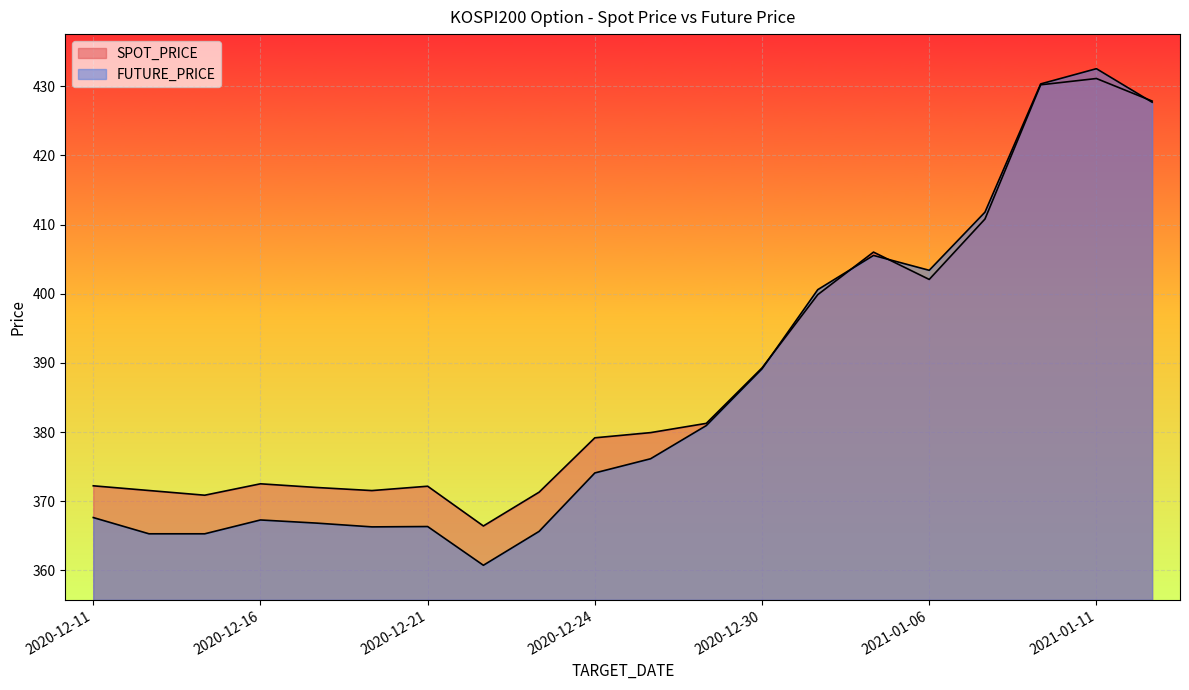

Reading left to right, what are all the values shown in this chart?

SPOT_PRICE: 372.2	371.6	370.9	372.5	372.0	371.6	372.2	366.4	371.3	379.2	379.9	381.3	389.3	399.9	406.0	402.1	410.8	430.2	431.1	427.9
FUTURE_PRICE: 367.6	365.3	365.3	367.3	366.9	366.3	366.4	360.8	365.6	374.1	376.1	380.9	389.1	400.6	405.6	403.4	411.8	430.4	432.6	427.7